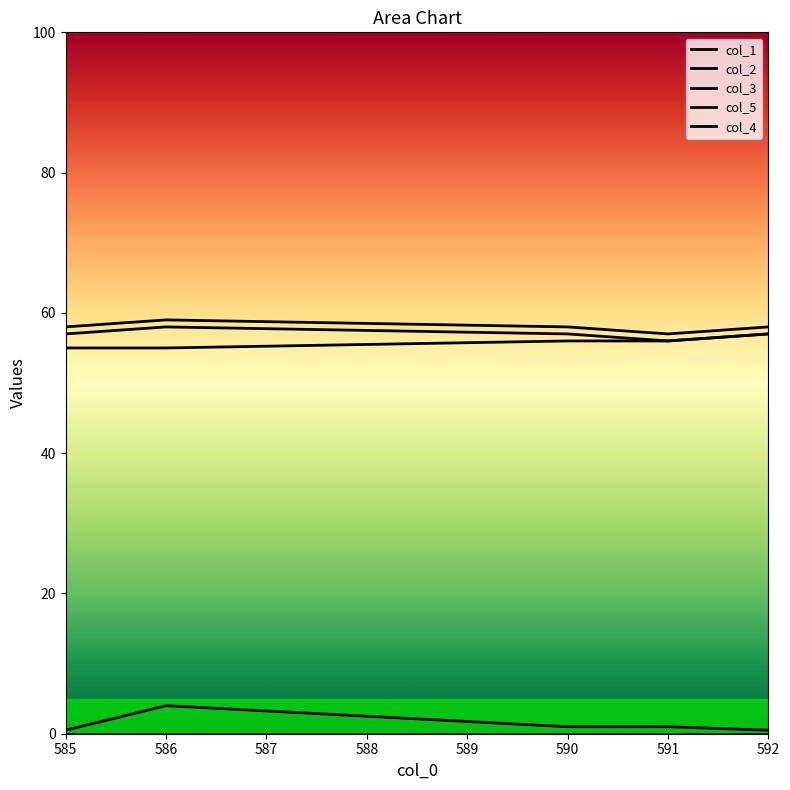

Is it true that col_1 equals 57.0 at 590.0?

True